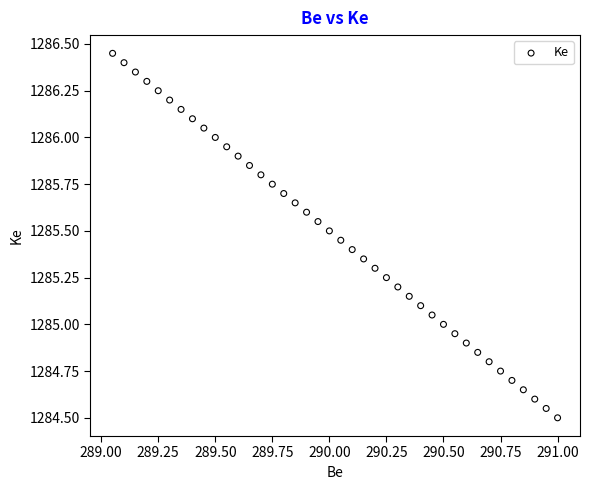

What is the range of X values (max minus min)?

1.9